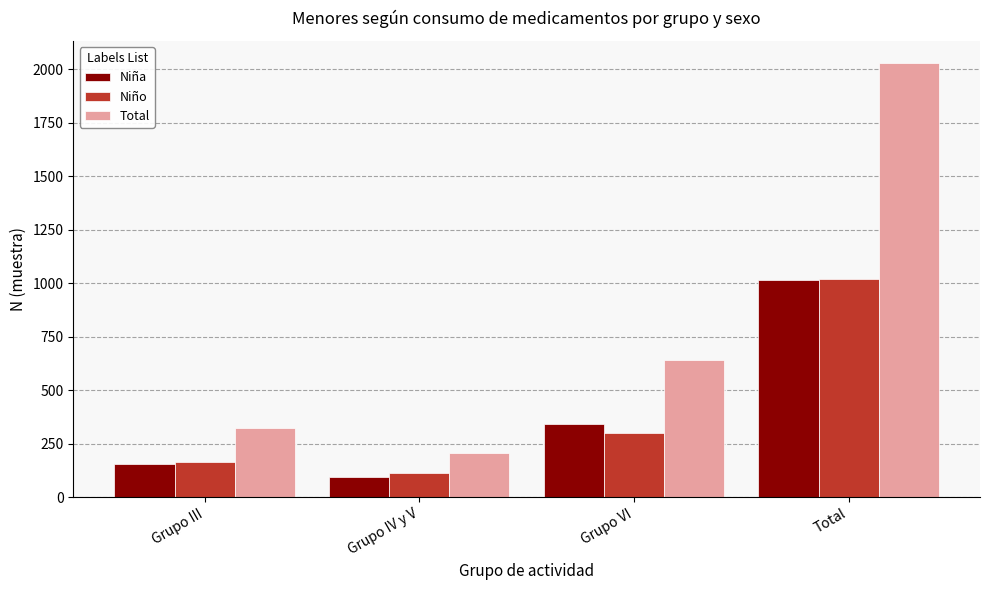

Reading right to left, extract all data points from this chart.

Niña: 1013	341	95	156
Niño: 1017	301	111	165
Total: 2030	642	206	321